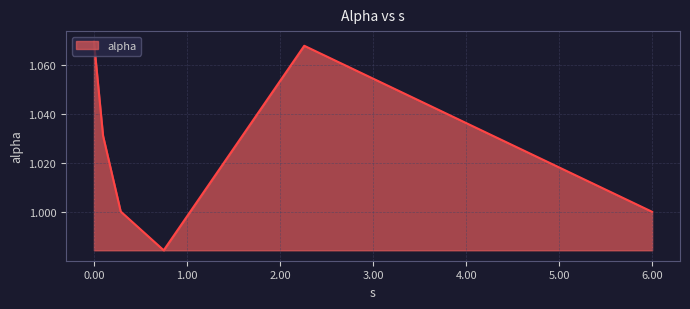

Does the chart have visible grid lines?

Yes